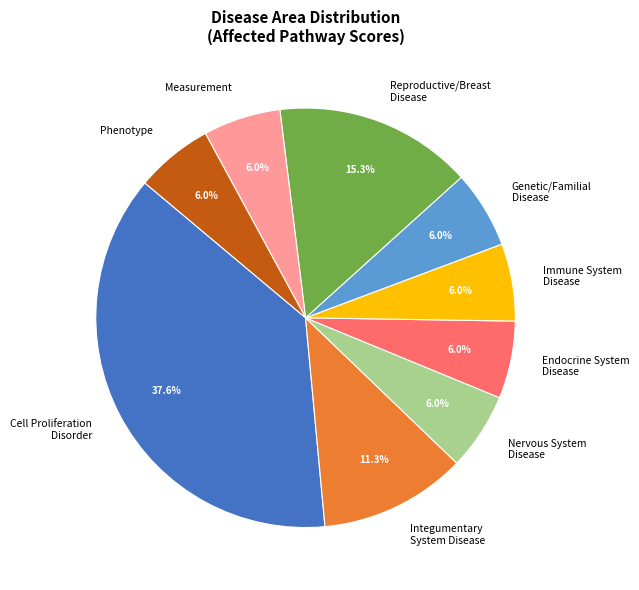

Is there a majority slice in this chart?

No